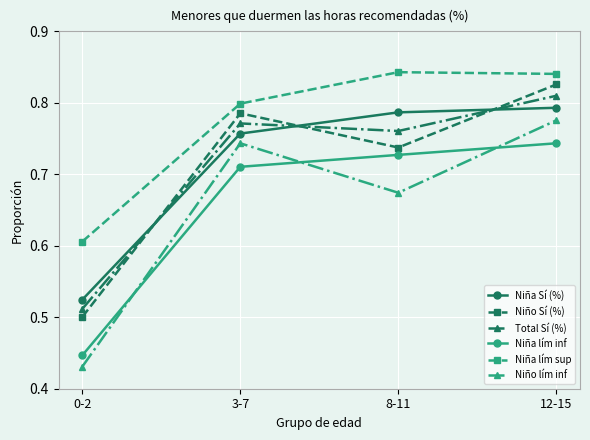

What is the difference between the Niño Sí (%) values at 12-15 and 8-11?

0.1